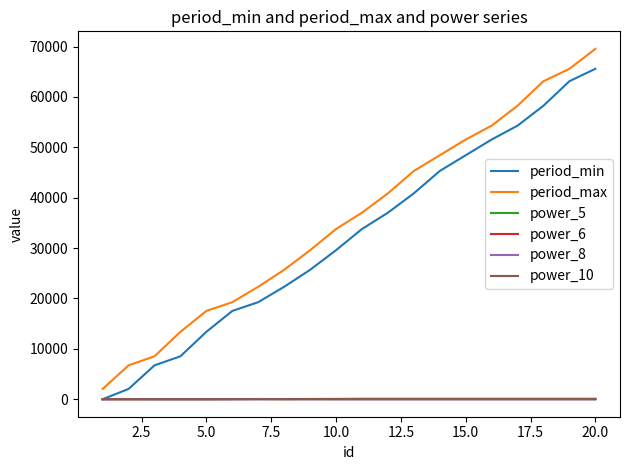

Which series has the widest spread of values?

period_max